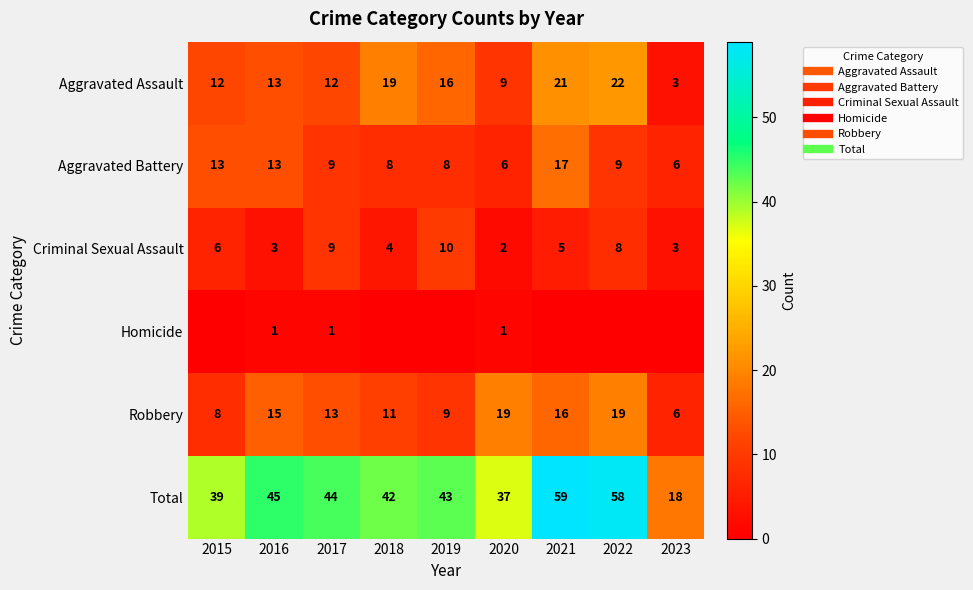

What is the maximum value shown in the chart?

59